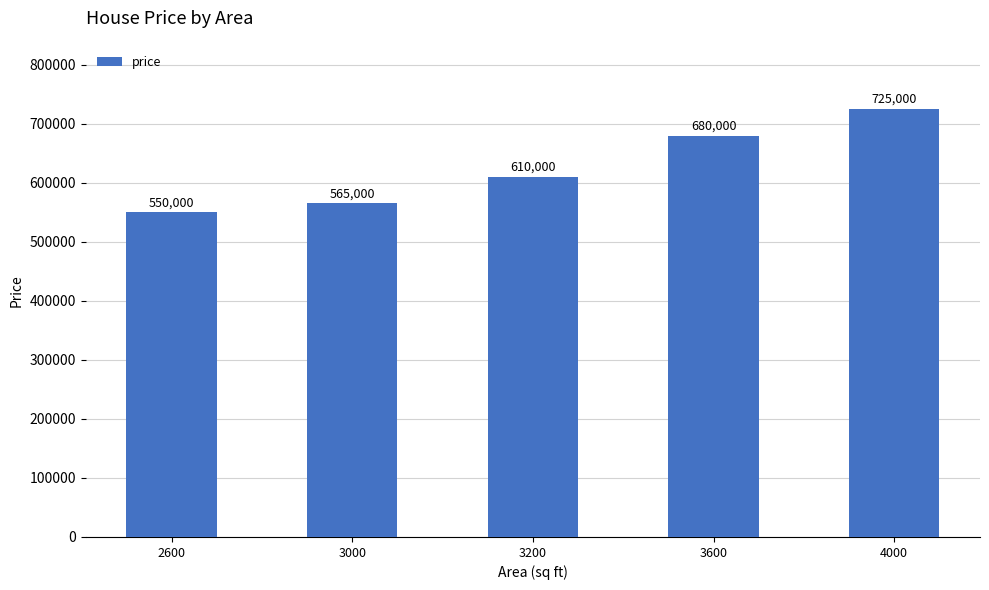

At which label is the value closest to 637500?

3200